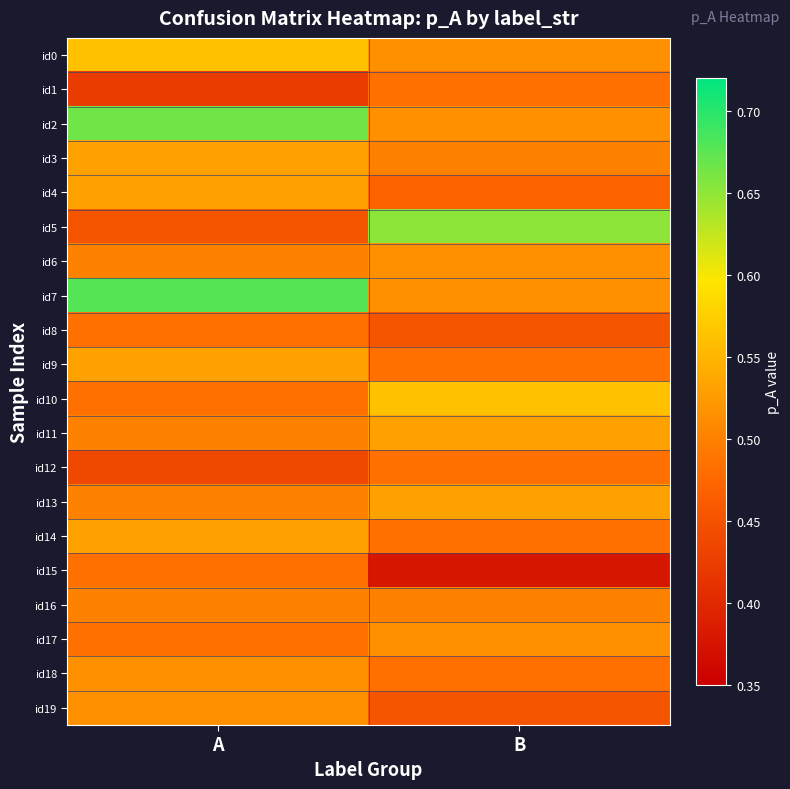

Reading left to right, extract all data points from this chart.

id0: A=0.6	B=0.5
id1: A=0.4	B=0.5
id2: A=0.7	B=0.5
id3: A=0.5	B=0.5
id4: A=0.5	B=0.5
id5: A=0.5	B=0.7
id6: A=0.5	B=0.5
id7: A=0.7	B=0.5
id8: A=0.5	B=0.5
id9: A=0.5	B=0.5
id10: A=0.5	B=0.6
id11: A=0.5	B=0.5
id12: A=0.4	B=0.5
id13: A=0.5	B=0.5
id14: A=0.5	B=0.5
id15: A=0.5	B=0.4
id16: A=0.5	B=0.5
id17: A=0.5	B=0.5
id18: A=0.5	B=0.5
id19: A=0.5	B=0.5